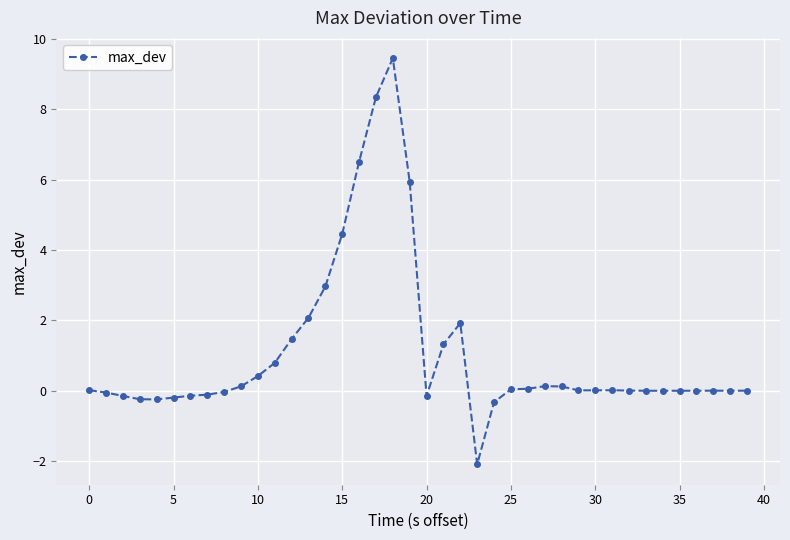

How many series are shown in this chart?

1